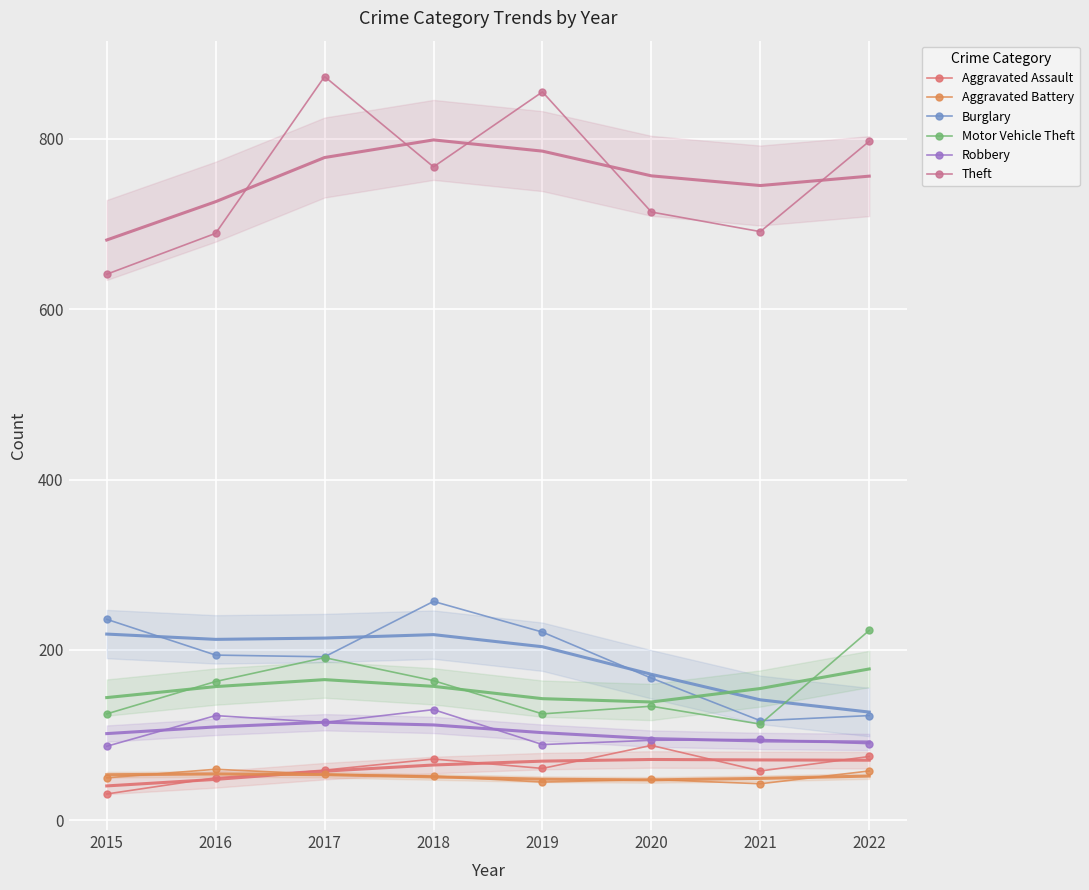

The Aggravated Battery series shows 52 at 2018. True or false?

True